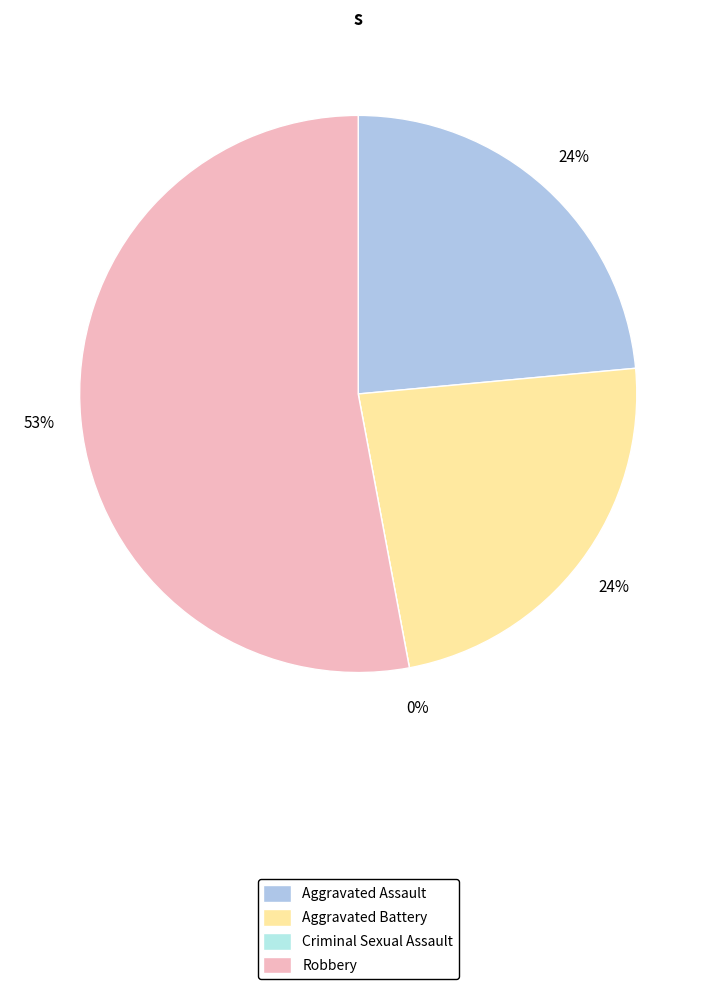

To the nearest percent, what is the combined percentage of Criminal Sexual Assault and Robbery?

53%